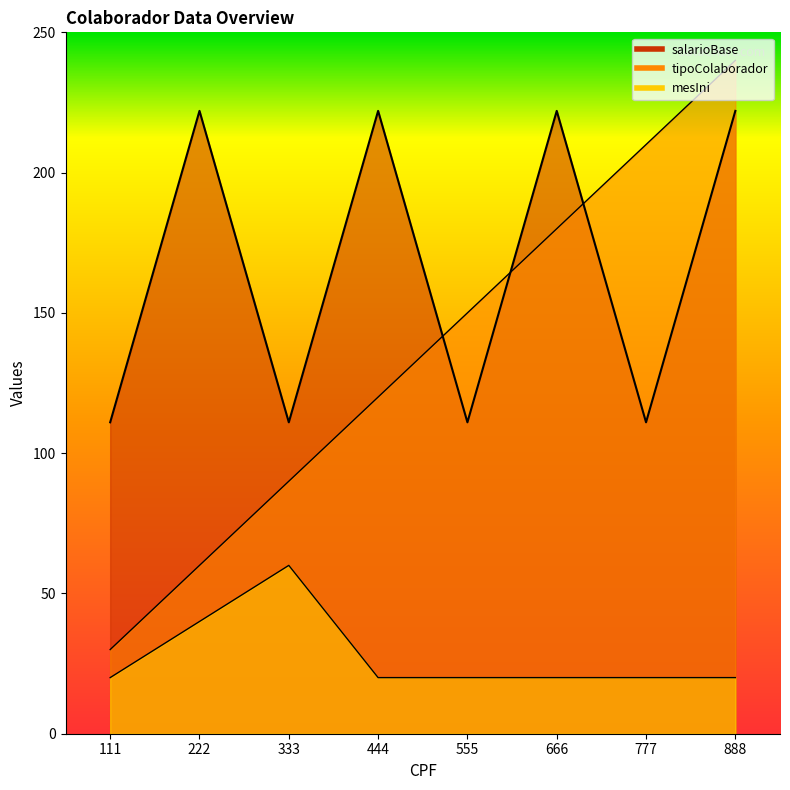

What is the difference between the second highest and minimum values in the tipoColaborador series?

180